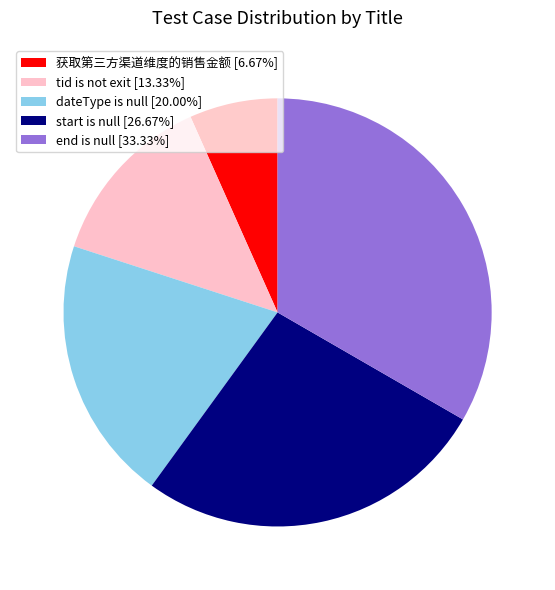

Count the number of slices in the pie.

5